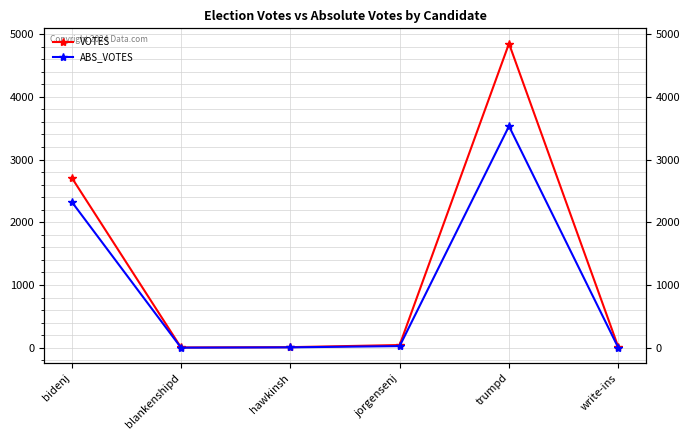

The value of VOTES at write-ins is 17. True or false?

False